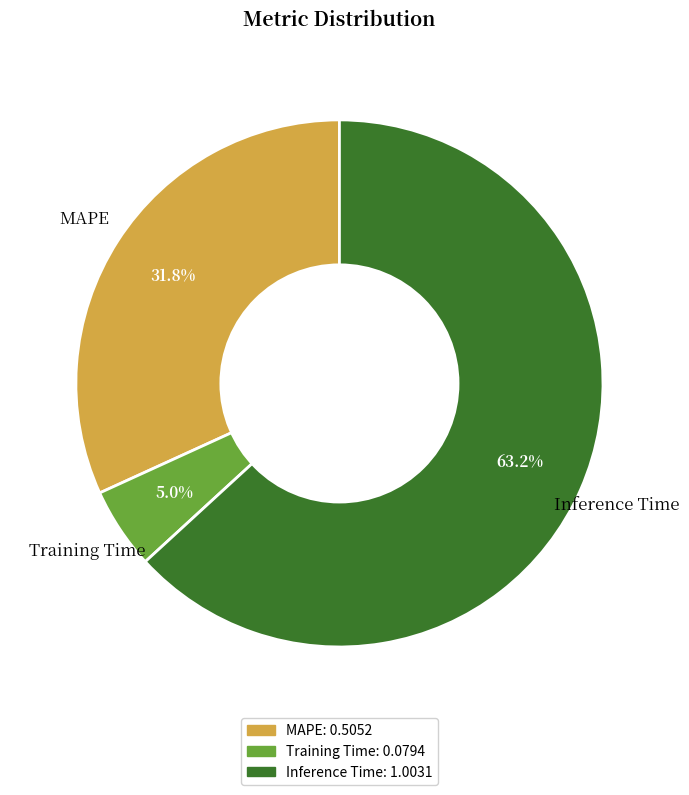

The Inference Time slice represents 63% of the pie. True or false?

True